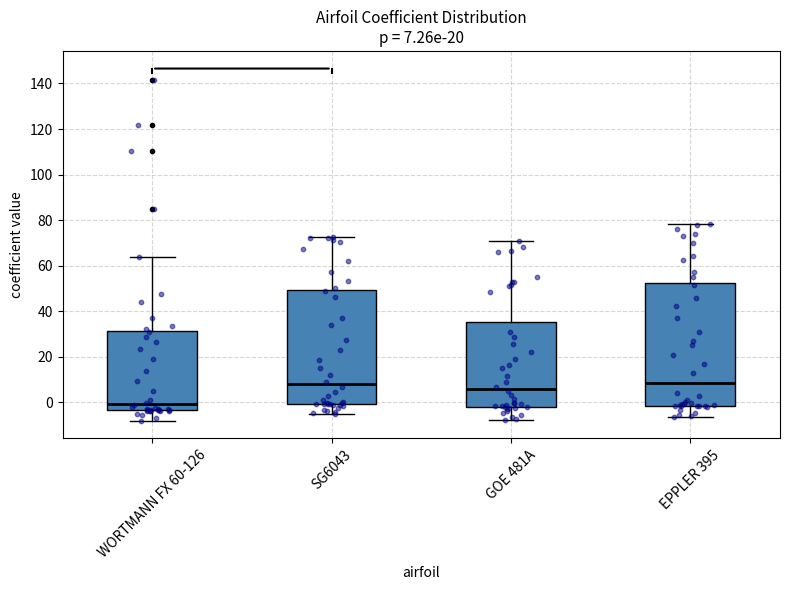

Which box is the tallest, from its lower edge to its upper edge?

EPPLER 395